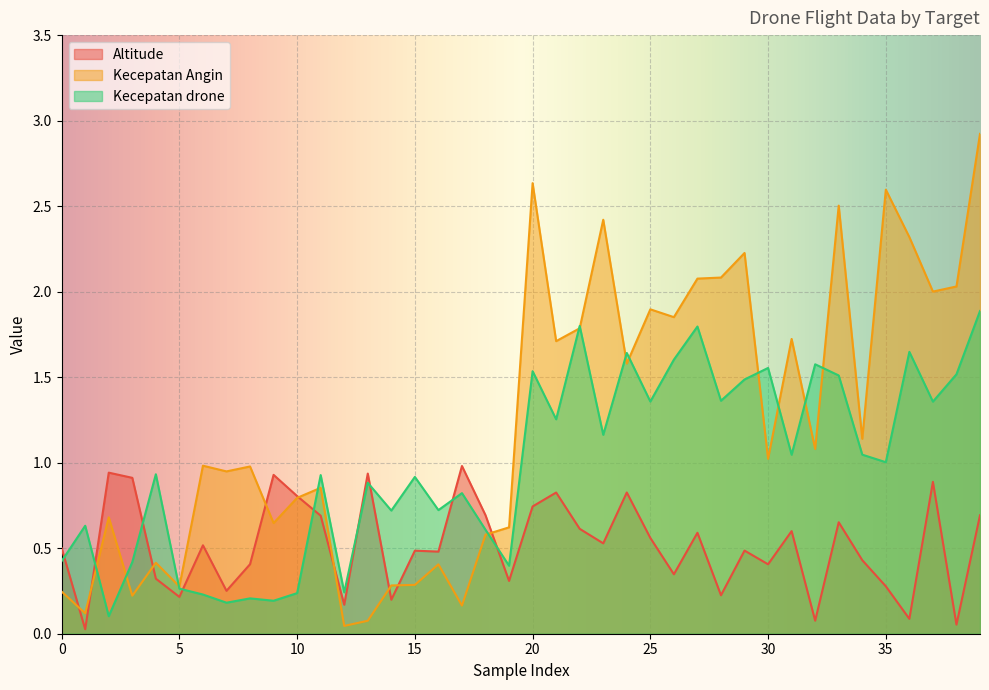

True or false: Altitude and Kecepatan drone intersect in this chart.

True